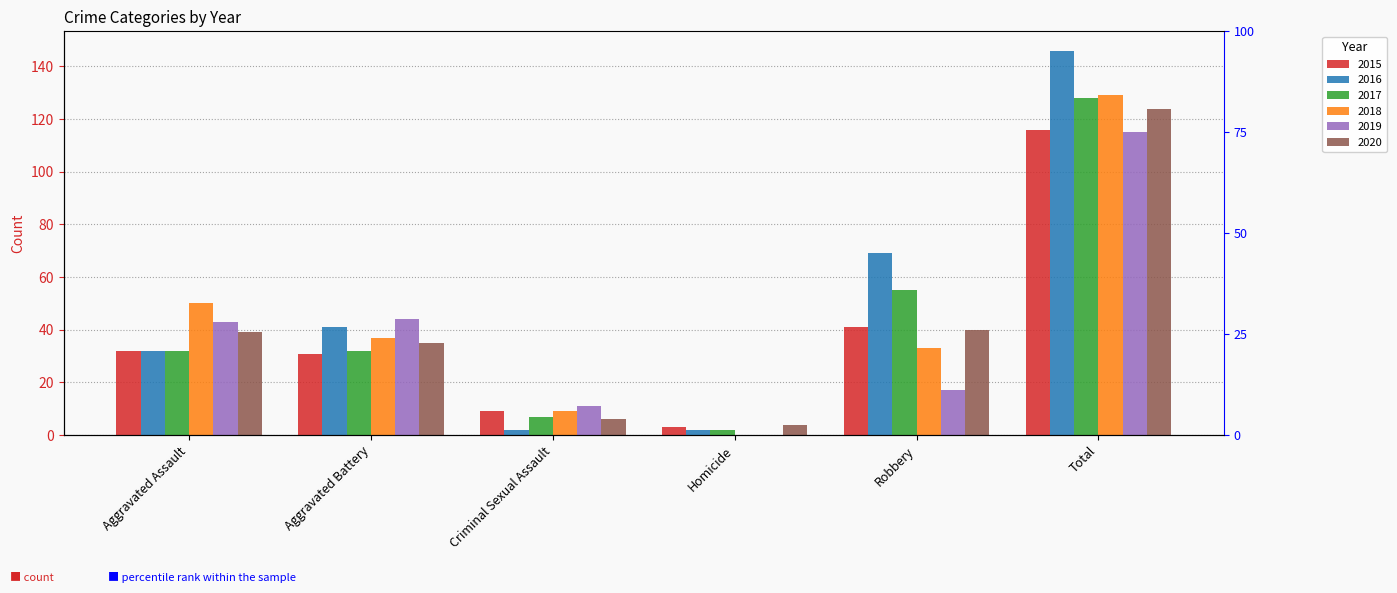

At which category does the chart reach its minimum across all series?

Homicide